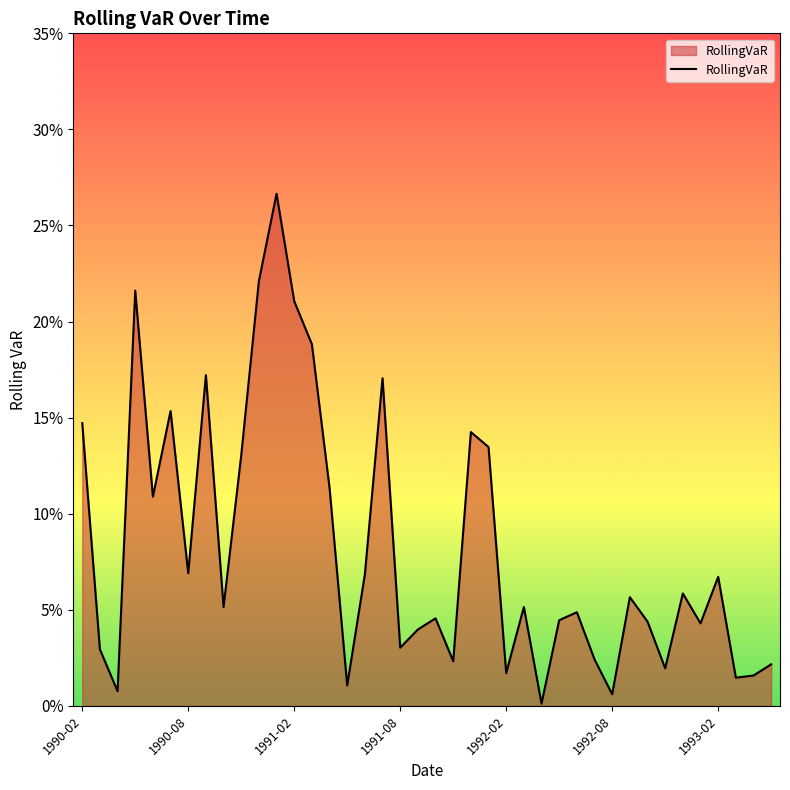

Which label corresponds to the largest value in the chart?

1991-01